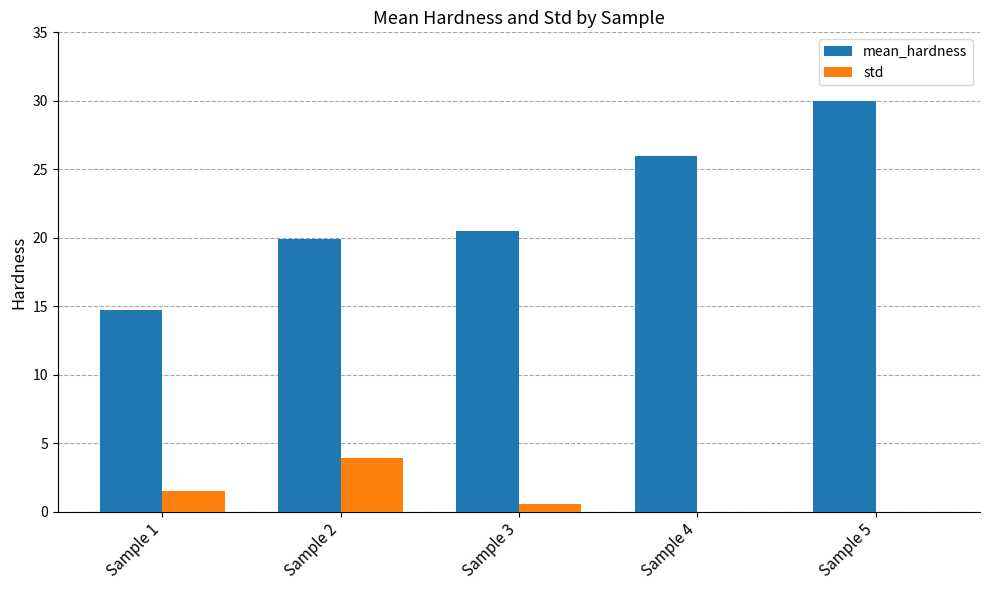

At which category is the sum across all series the highest?

Sample 5